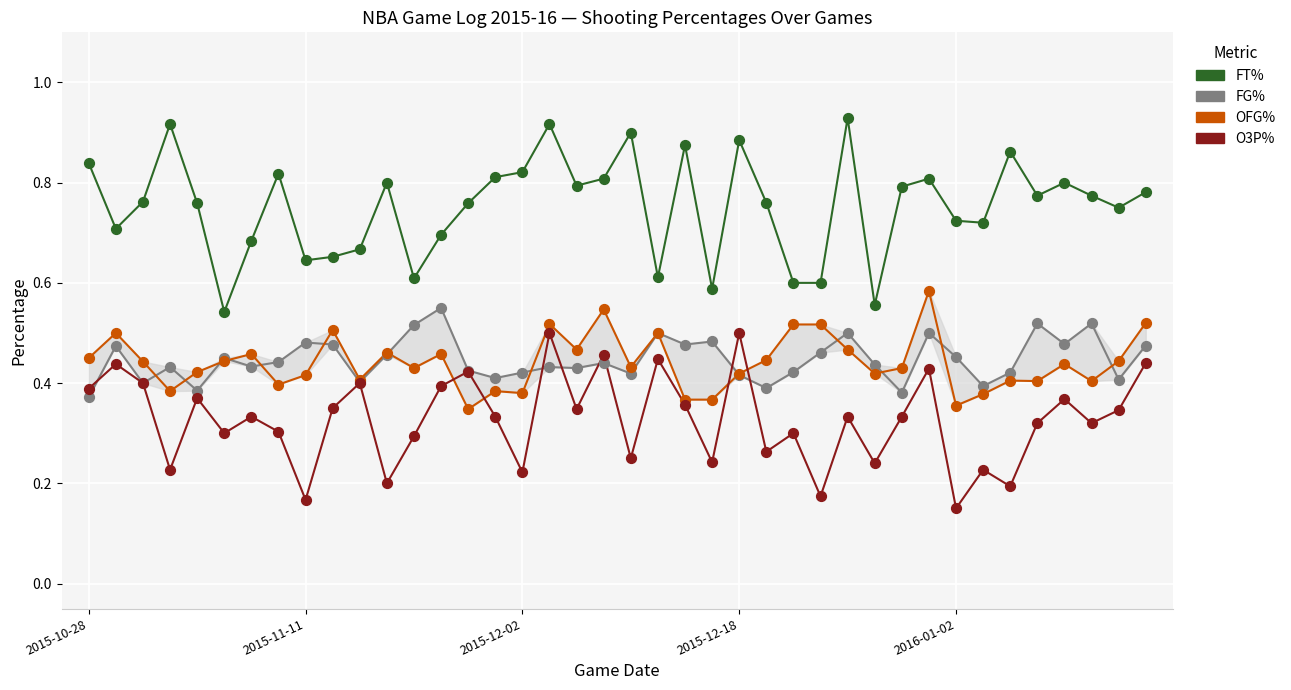

Which series reaches the maximum Y coordinate?

FT%